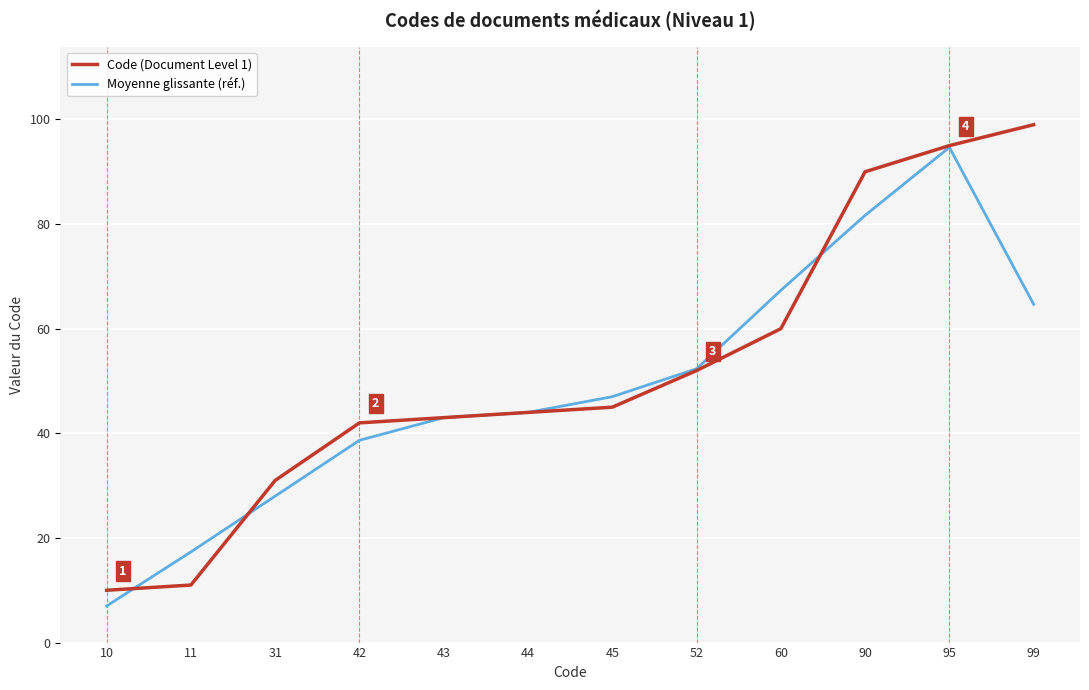

Where is Code (Document Level 1) nearest to the value 54?

52